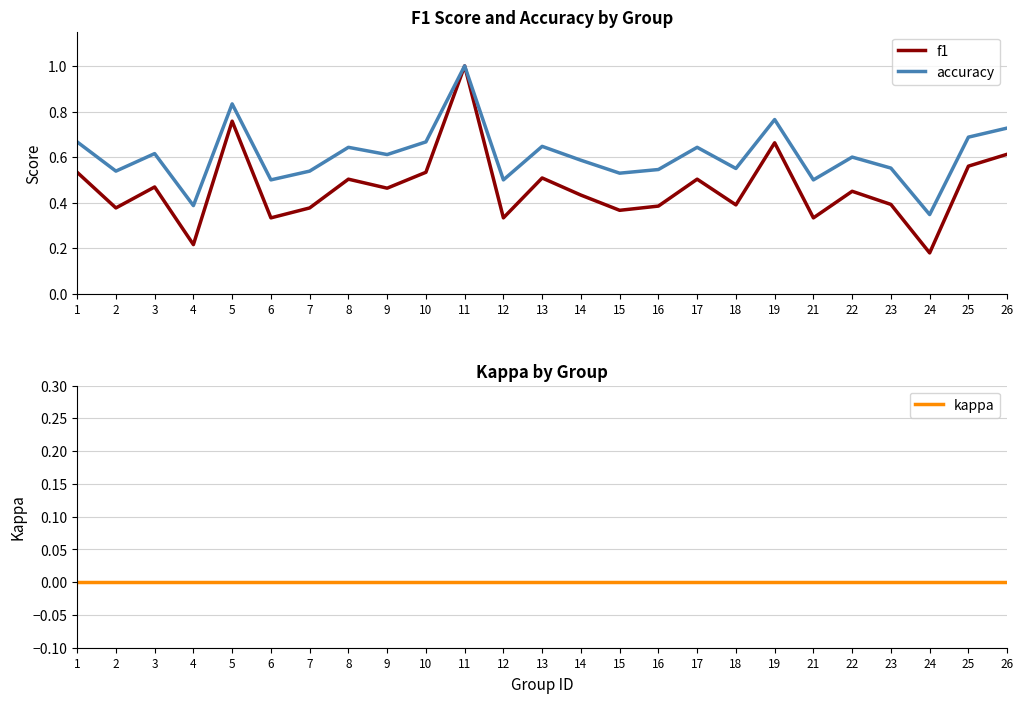

True or false: f1 and kappa cross at least once.

False